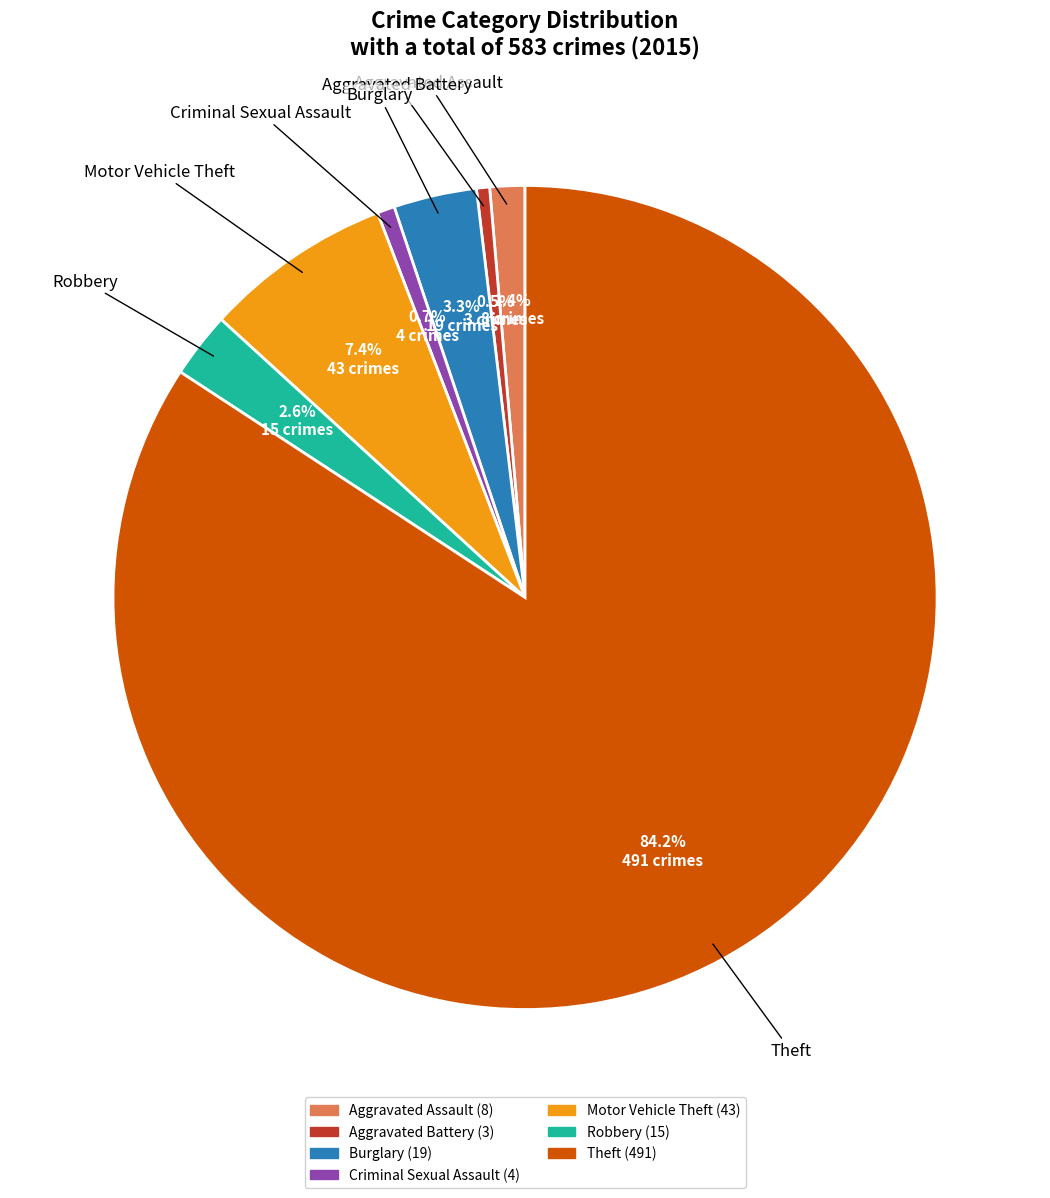

Is there any slice that represents more than half of the pie?

Yes